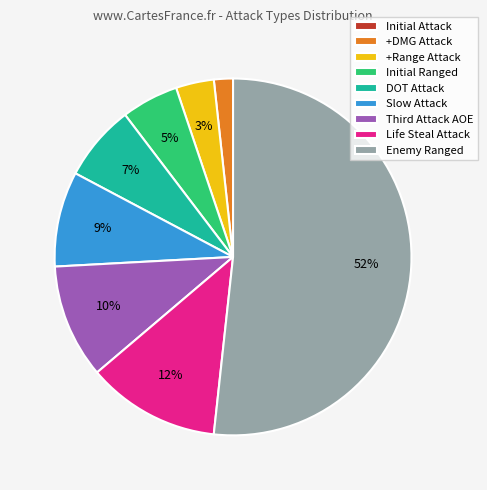

Which has a higher value, DOT Attack or Initial Ranged?

DOT Attack